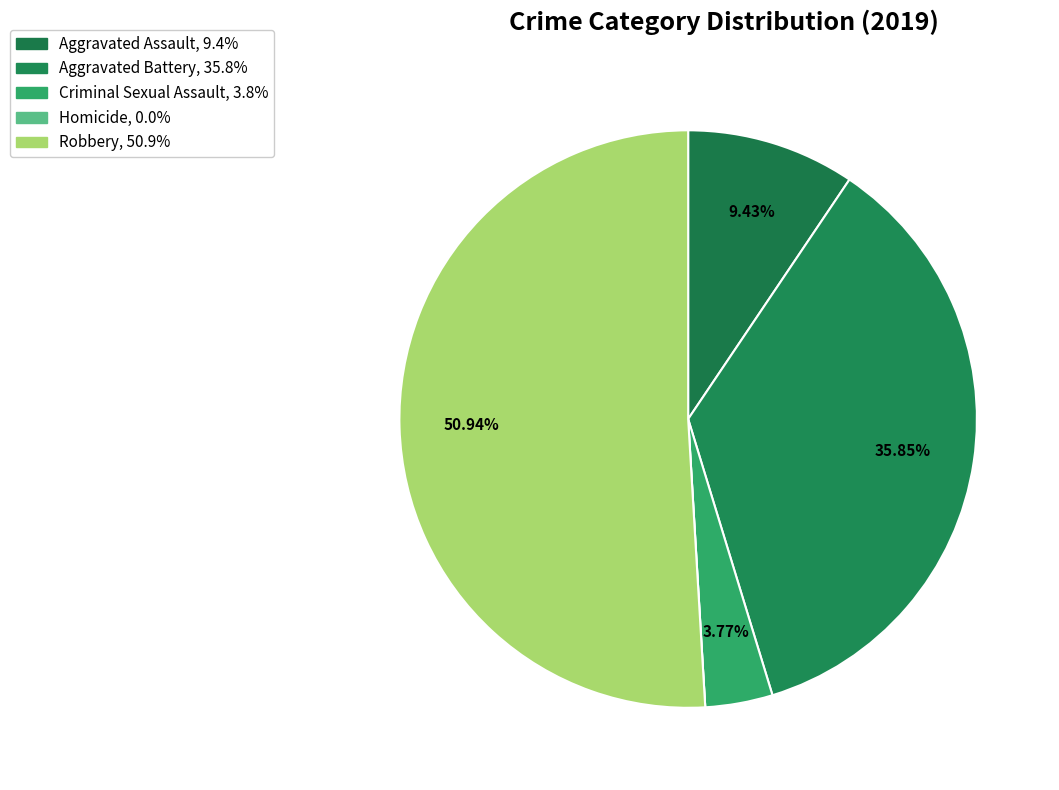

Combined, what portion of the pie is Robbery and Homicide?

50.9%